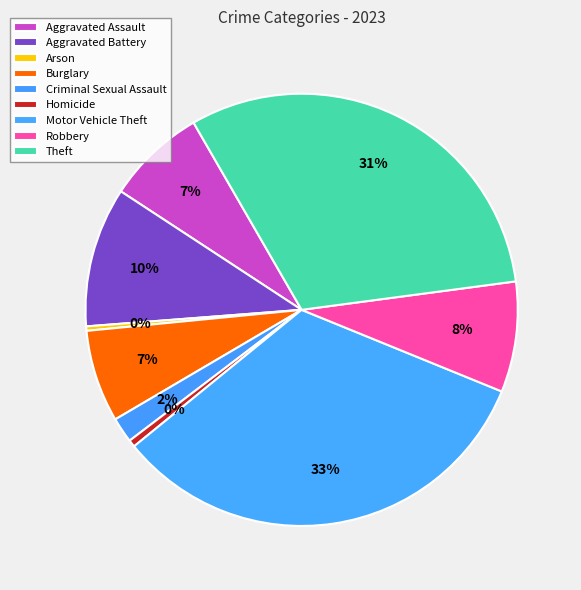

Is there a majority slice in this chart?

No